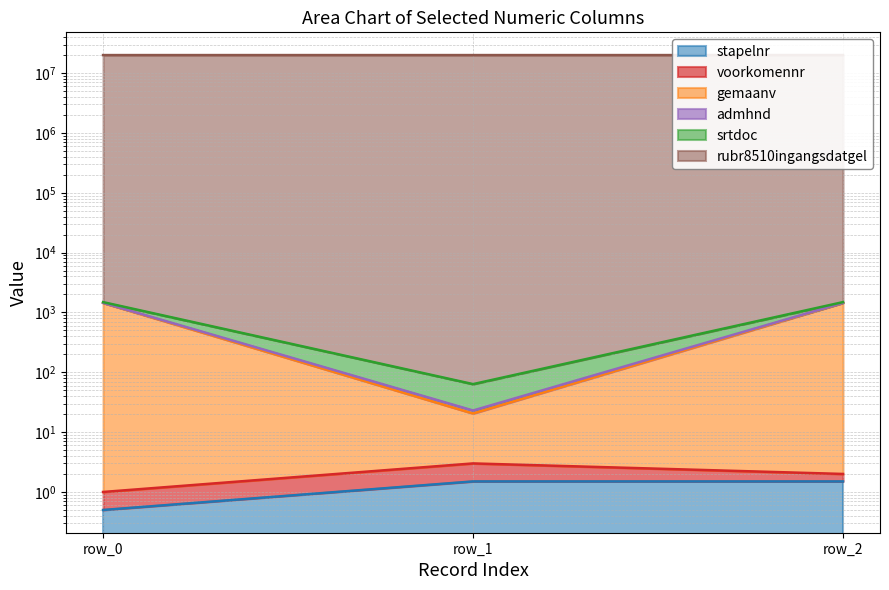

What is the maximum value shown in the chart?

1450.0